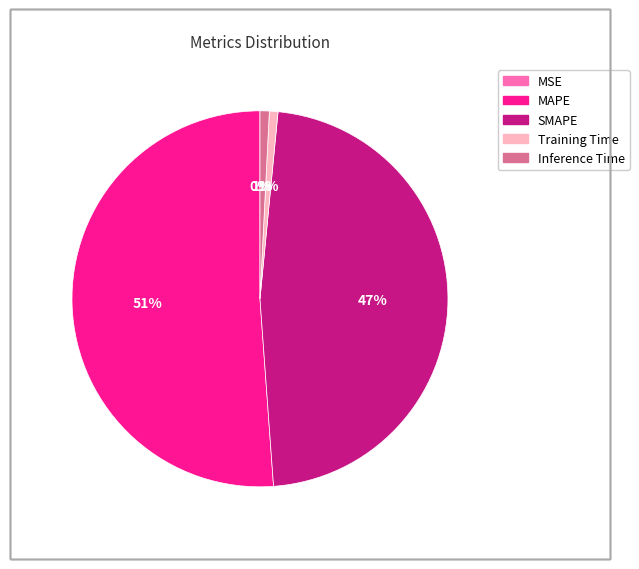

Which slice represents more than half of the pie?

MAPE